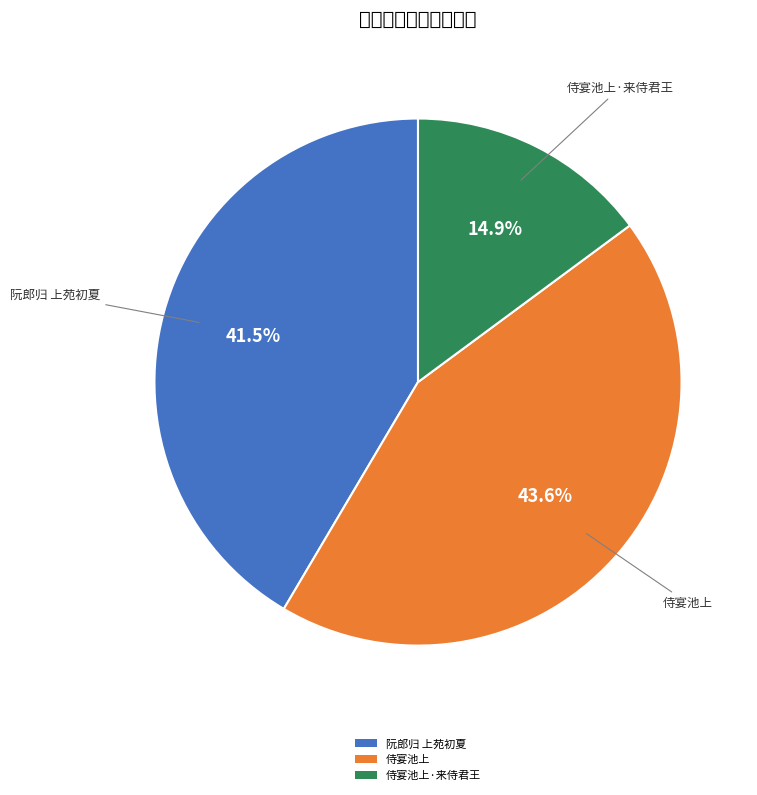

Is there a majority slice in this chart?

No